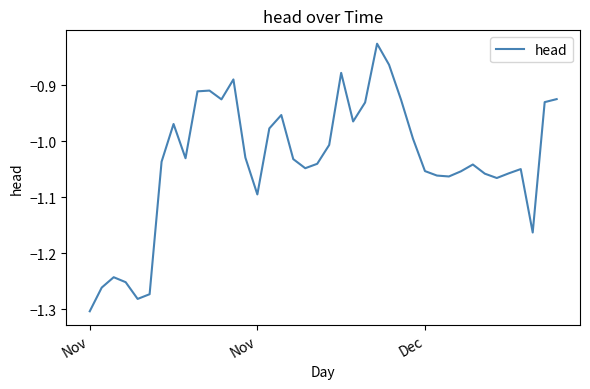

What is the difference between the maximum and minimum values?

0.5